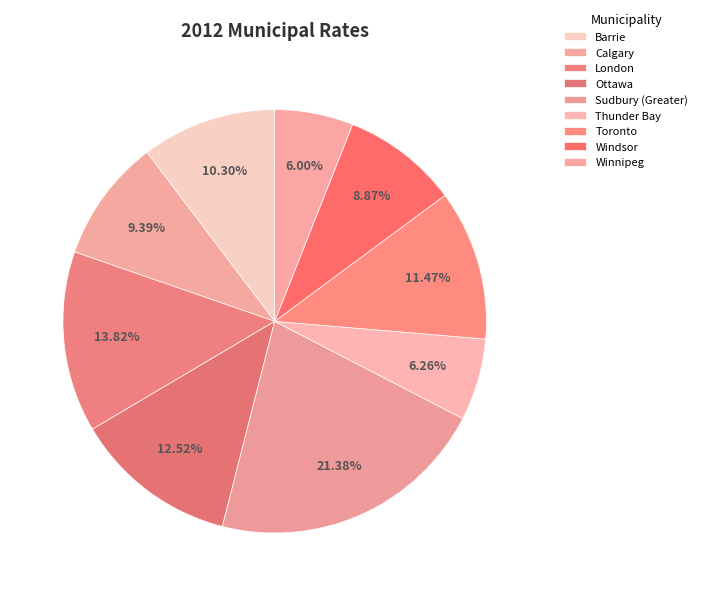

To the nearest percent, what portion does Winnipeg represent?

6%